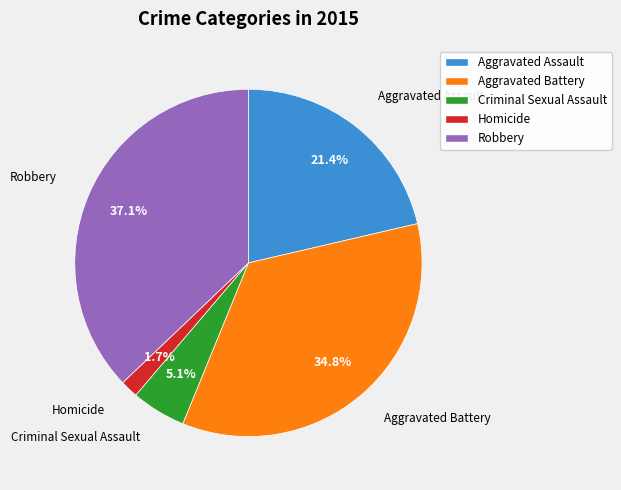

Which slice is the smallest?

Homicide